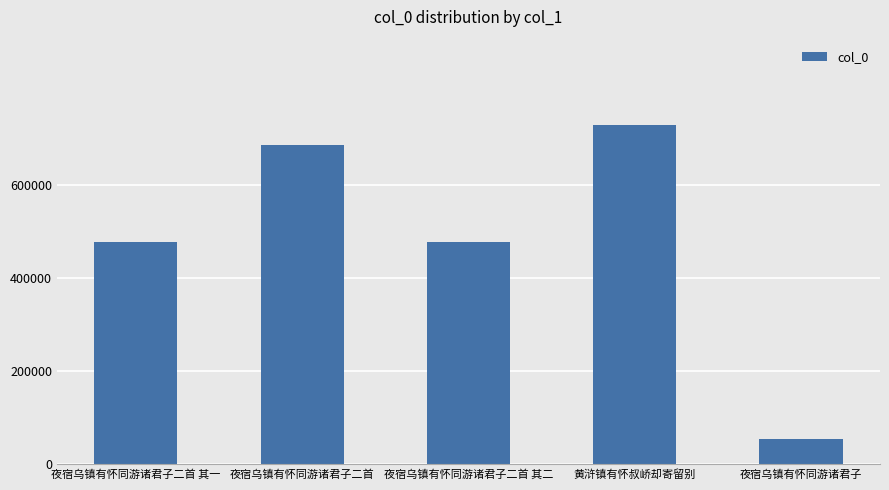

What is the average value?

485981